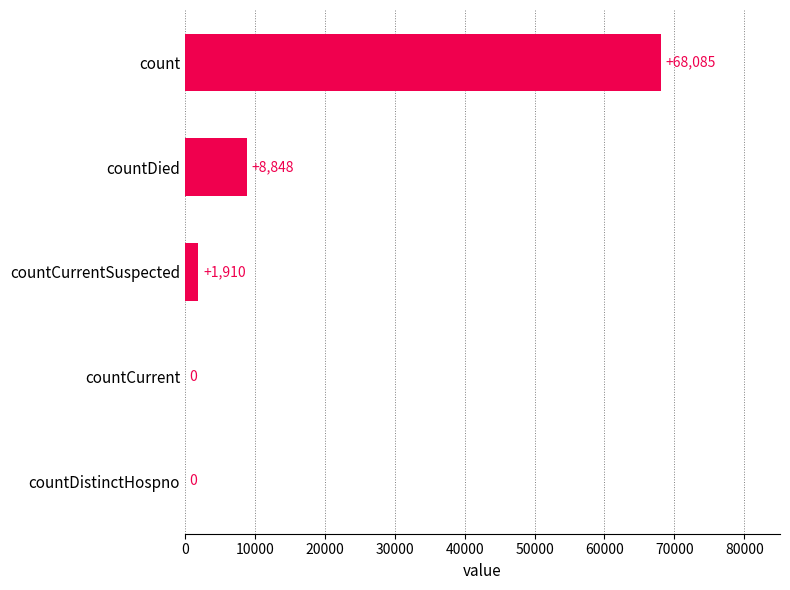

Count the number of data series in this chart.

1